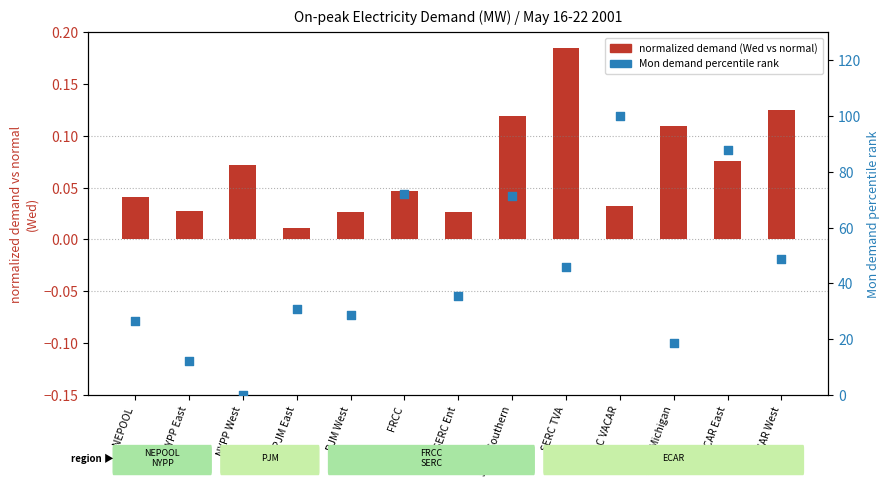

Which series has the largest total across all categories?

Mon demand percentile rank